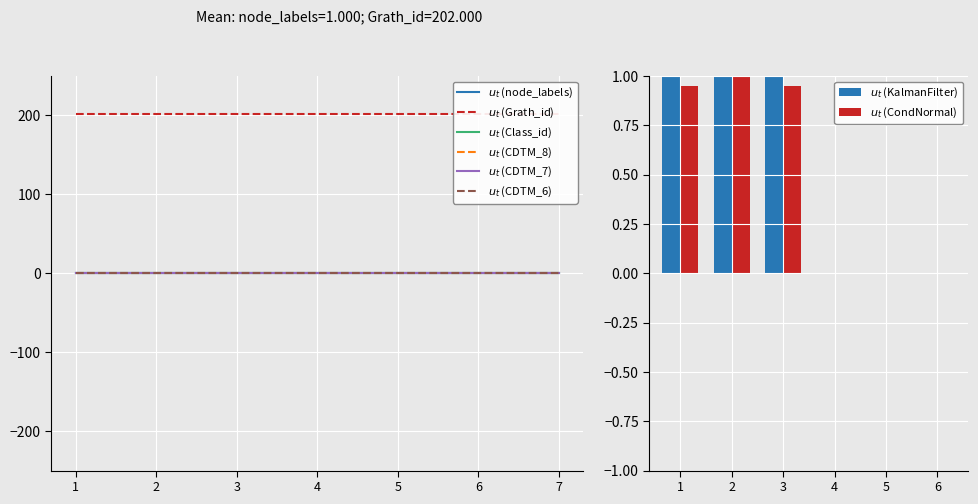

What is the sum of all node_labels values?

7